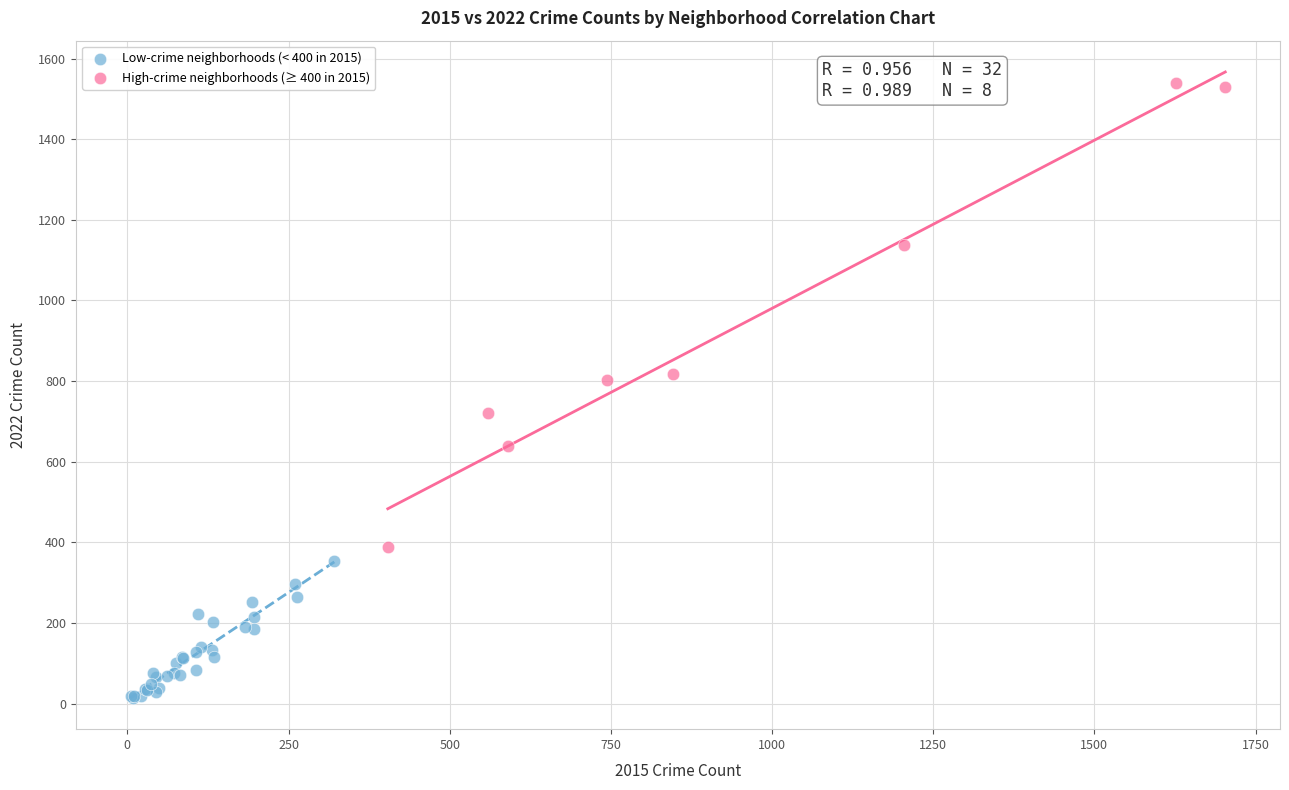

Which series contains the lowest Y value?

Low-crime neighborhoods (< 400 in 2015)